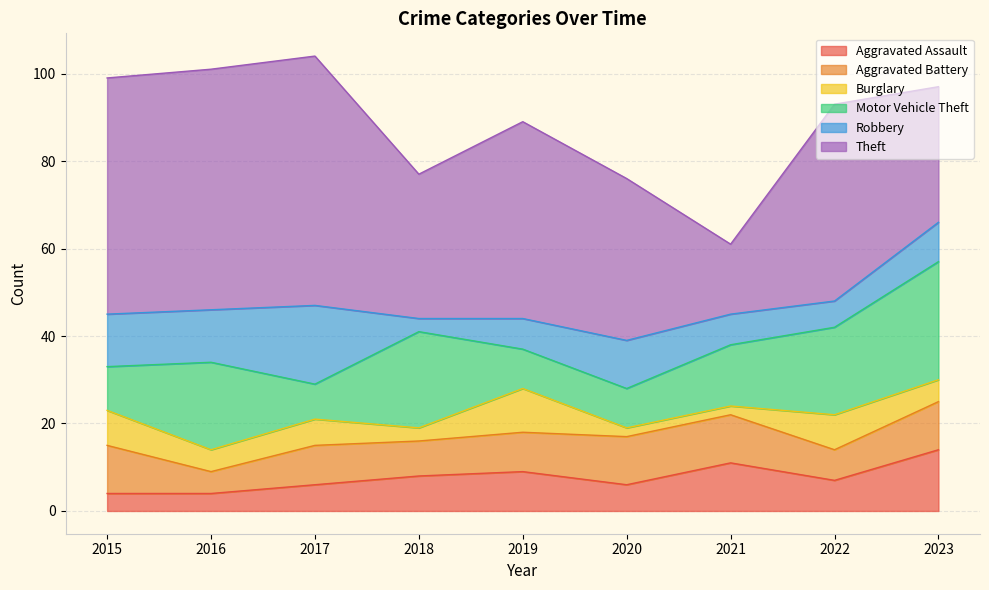

Which series has the largest range (max minus min)?

Theft